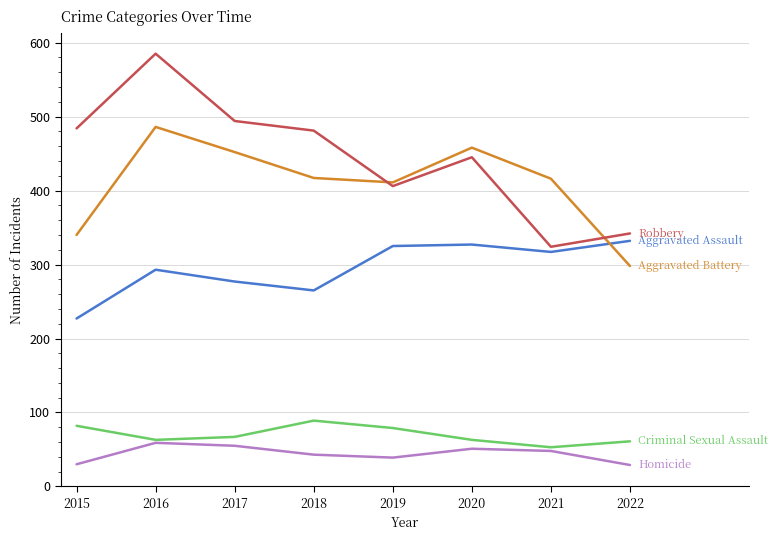

Does the chart display data point markers on the line(s)?

No